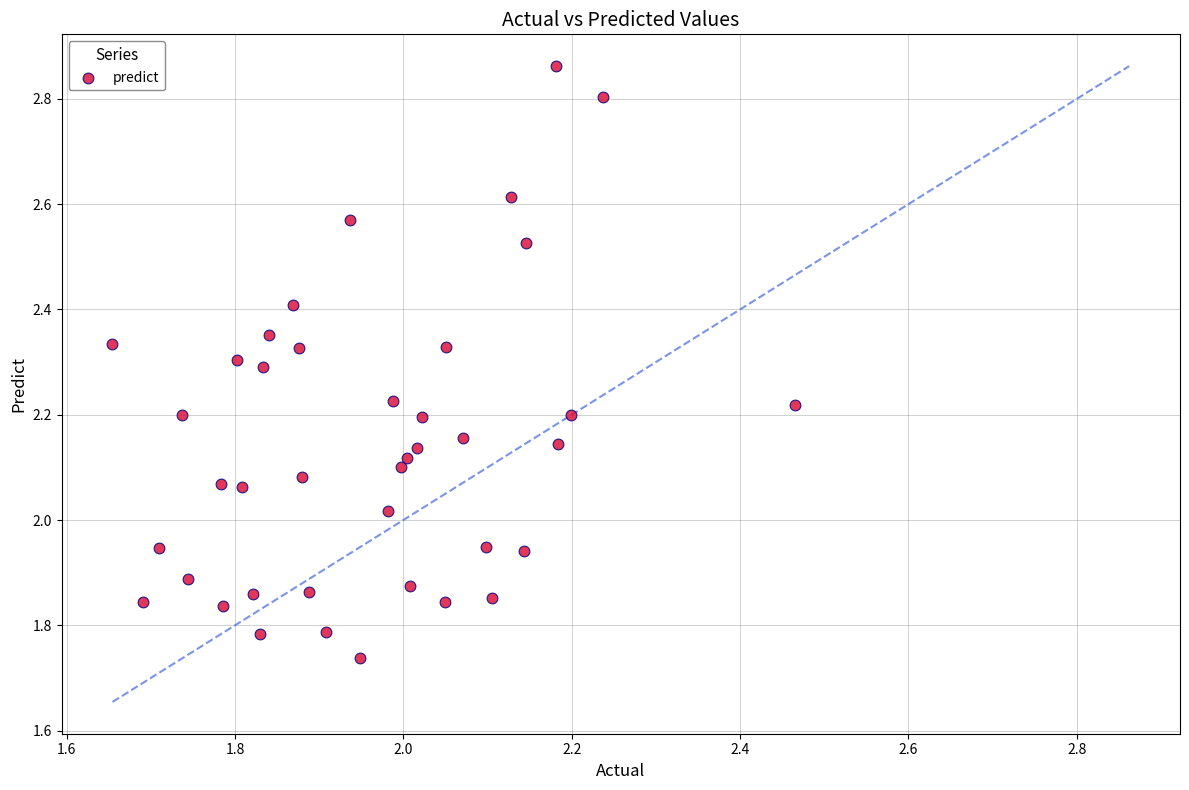

What is the range of X values (max minus min)?

0.8